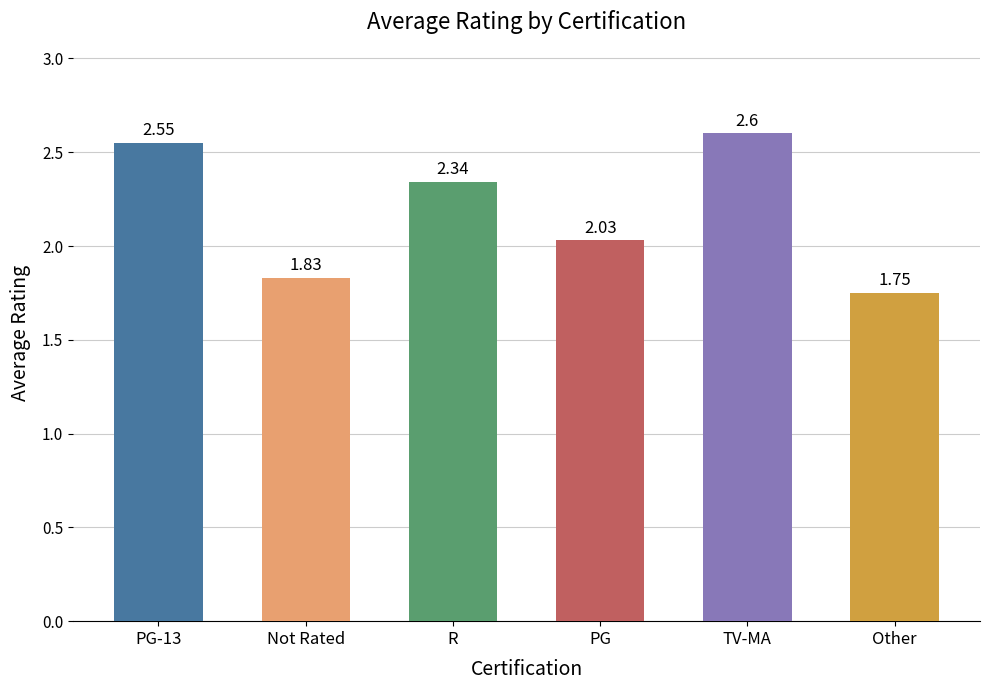

What is the label of the 2nd bar from the right?

TV-MA